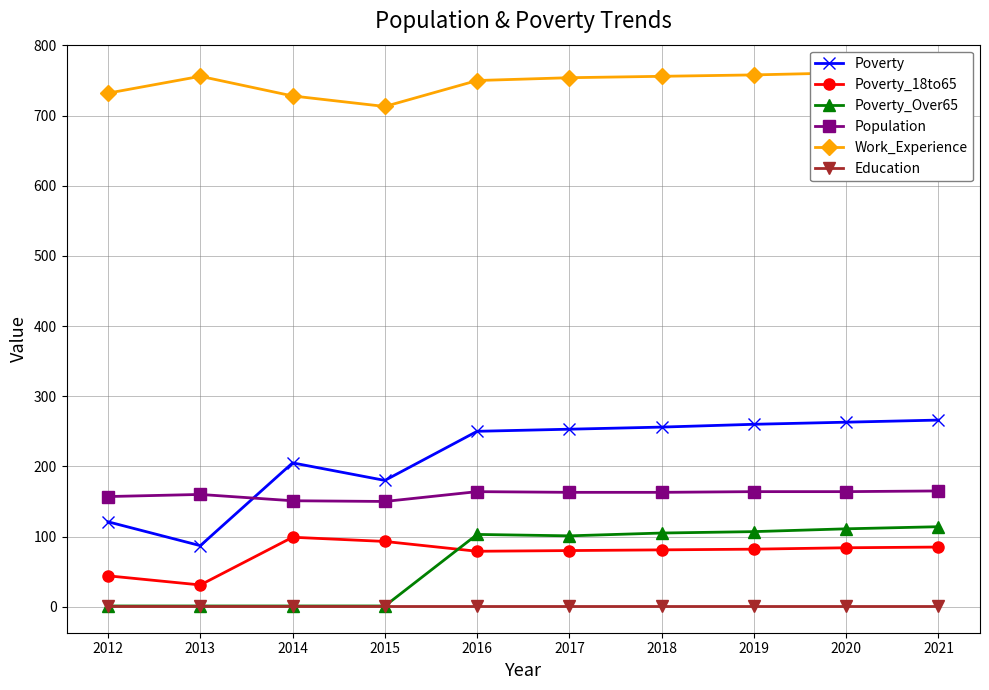

True or false: Poverty_Over65 and Poverty_18to65 intersect in this chart.

True